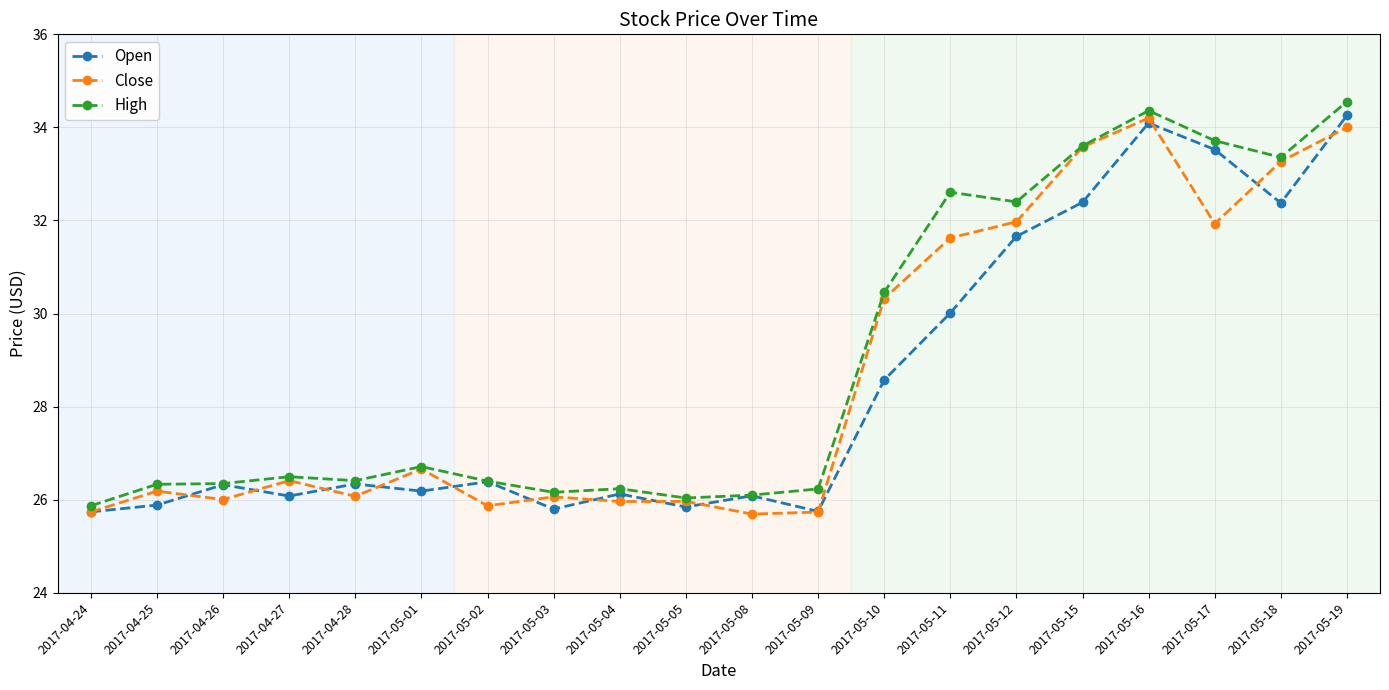

What is the lowest value of the High series?

25.9